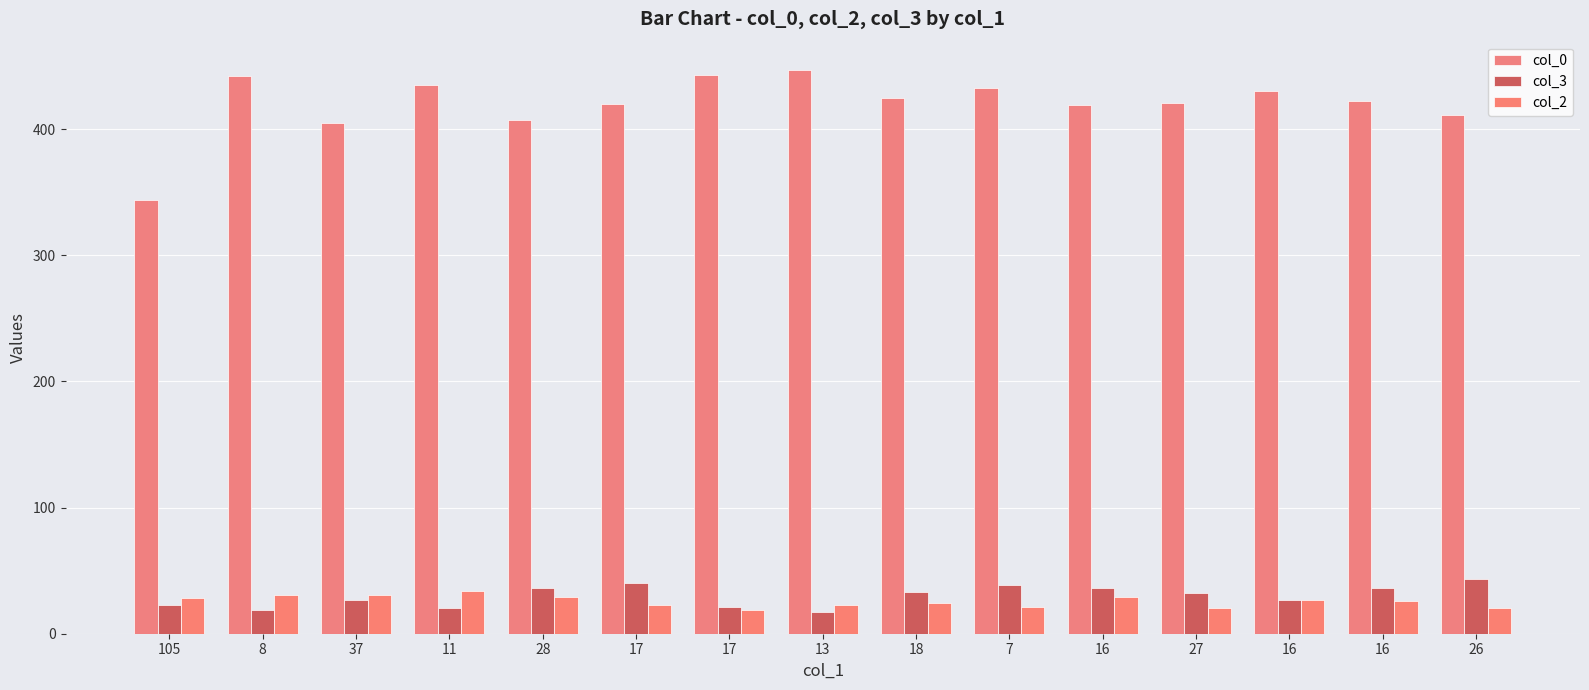

Reading left to right, transcribe all the data shown in this chart.

col_0: 344	442	405	435	407	420	443	447	425	433	419	421	430	422	411
col_3: 23	19	27	20	36	40	21	17	33	39	36	32	27	36	43
col_2: 28	31	31	34	29	23	19	23	24	21	29	20	27	26	20